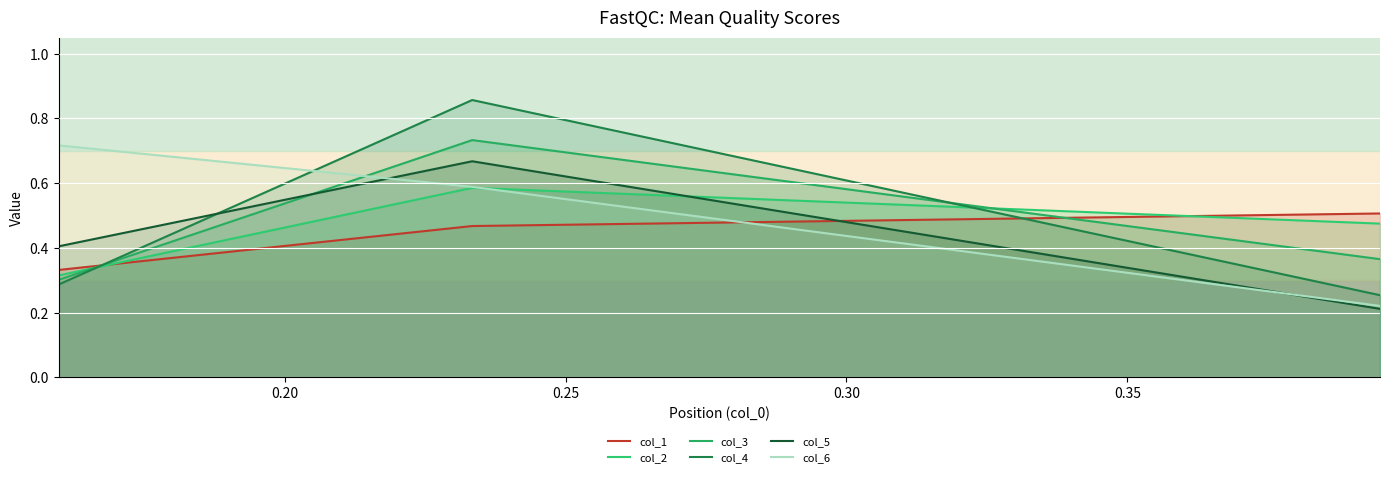

At which category is the sum across all series the highest?

0.20